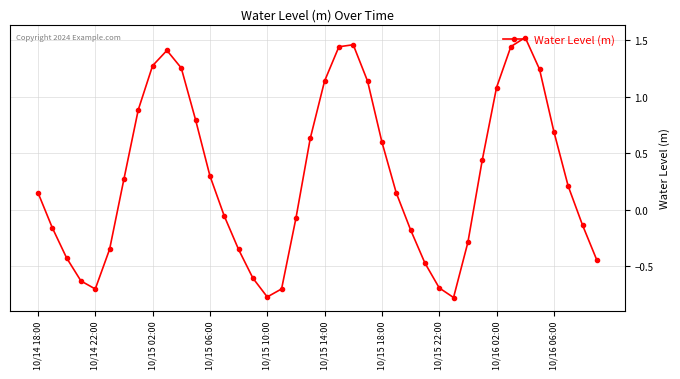

What is the sum of all values?

11.8